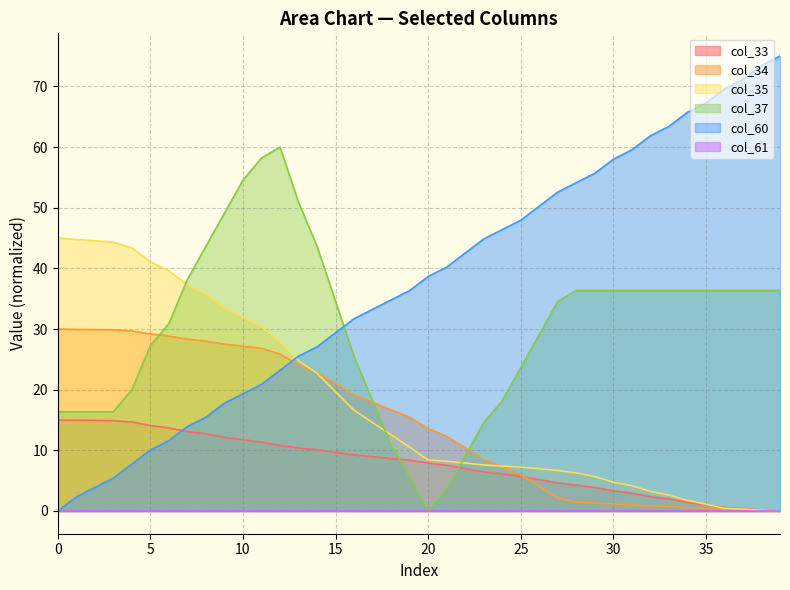

What is the sum of the col_34 values at 6 and 13?

52.9